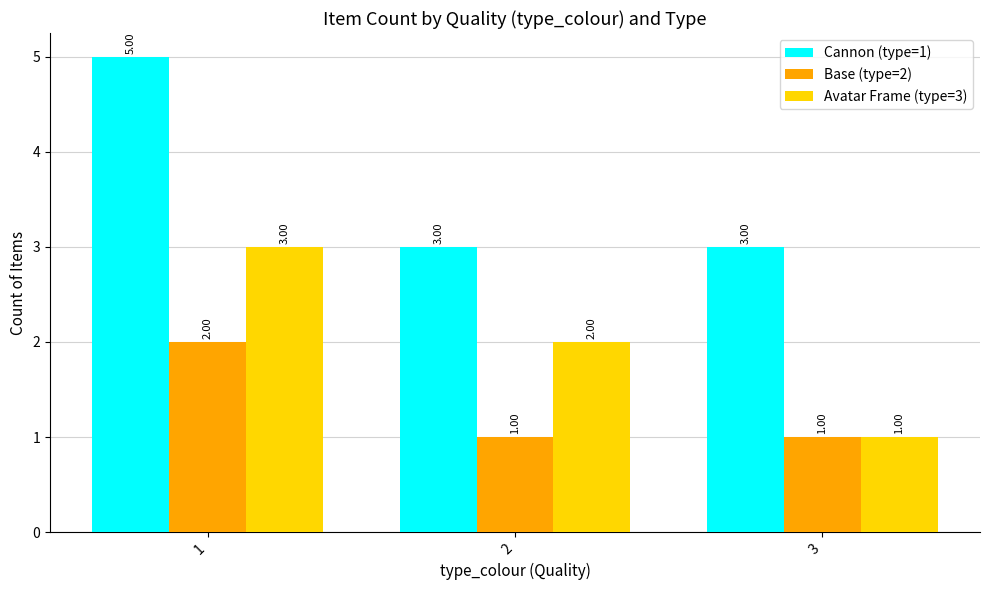

Which category has the lowest value in the Avatar Frame (type=3) series?

3